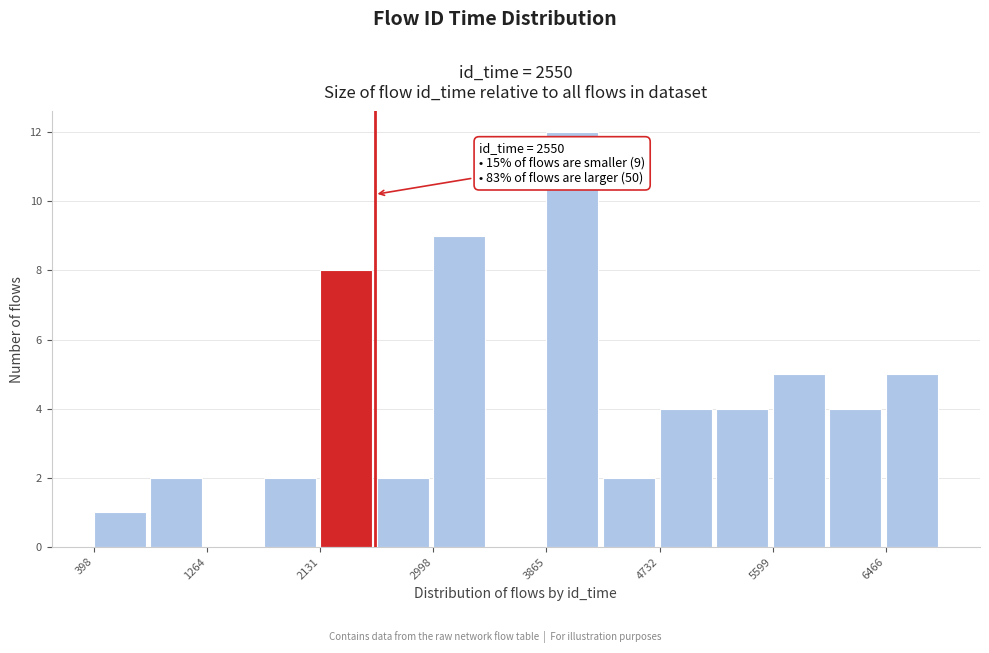

Which range on the x-axis has the tallest bar?

3900 to 4300